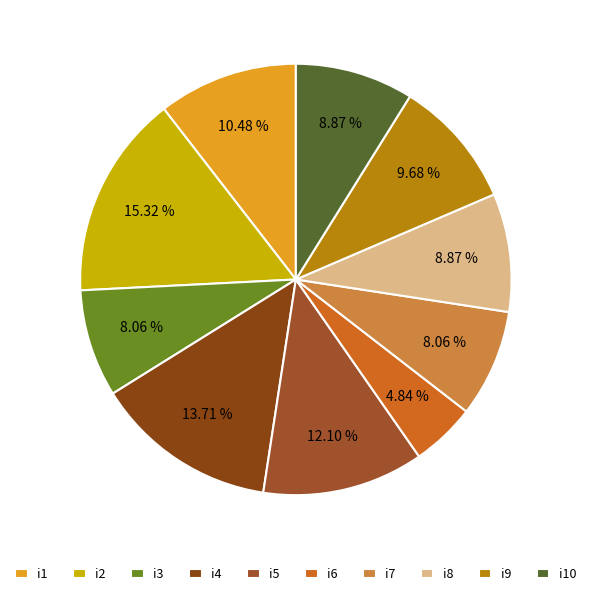

Is i6 the majority of the pie?

No